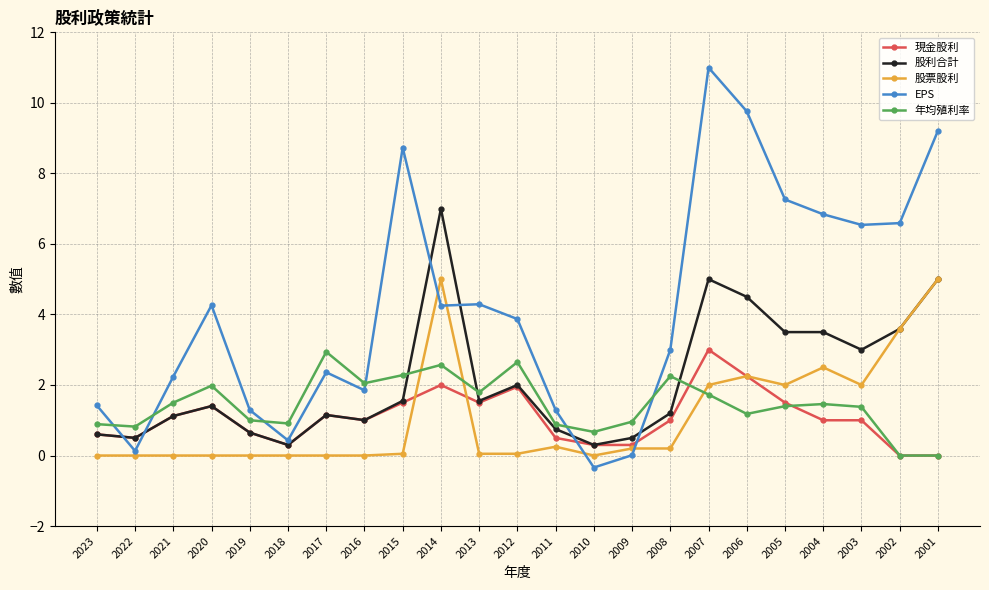

At which category does EPS reach its first local valley?

2022